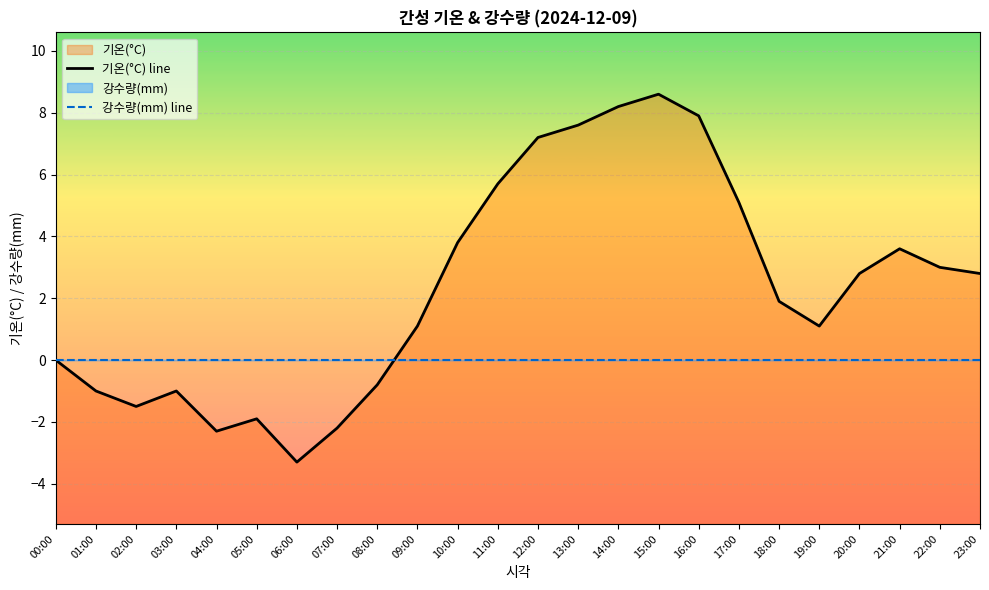

Between which two adjacent categories do 강수량(mm) line and 기온(°C) line first intersect?

08:00 and 09:00